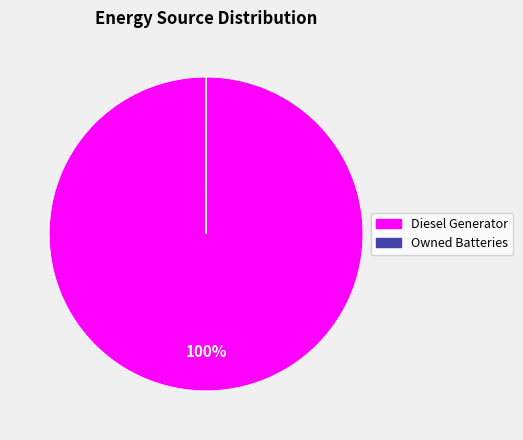

What is the majority slice?

Diesel Generator